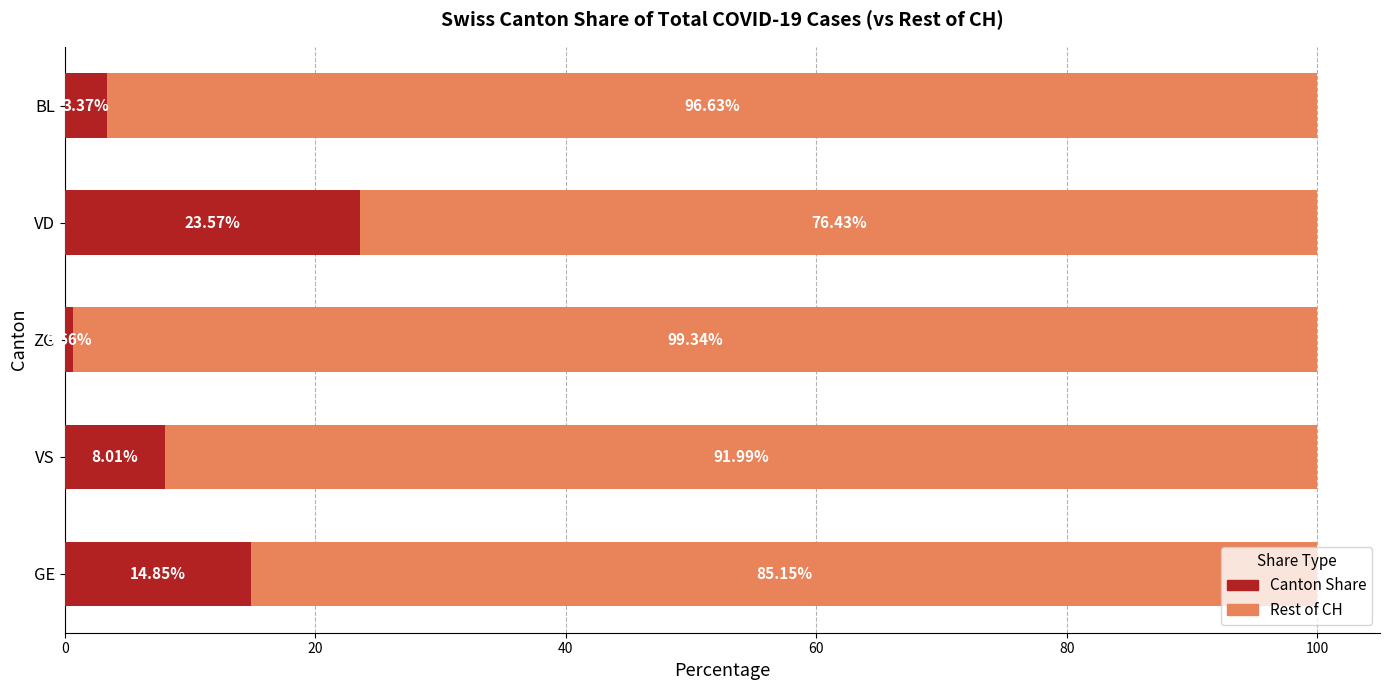

Which category has the lowest value in the Canton Share series?

ZG